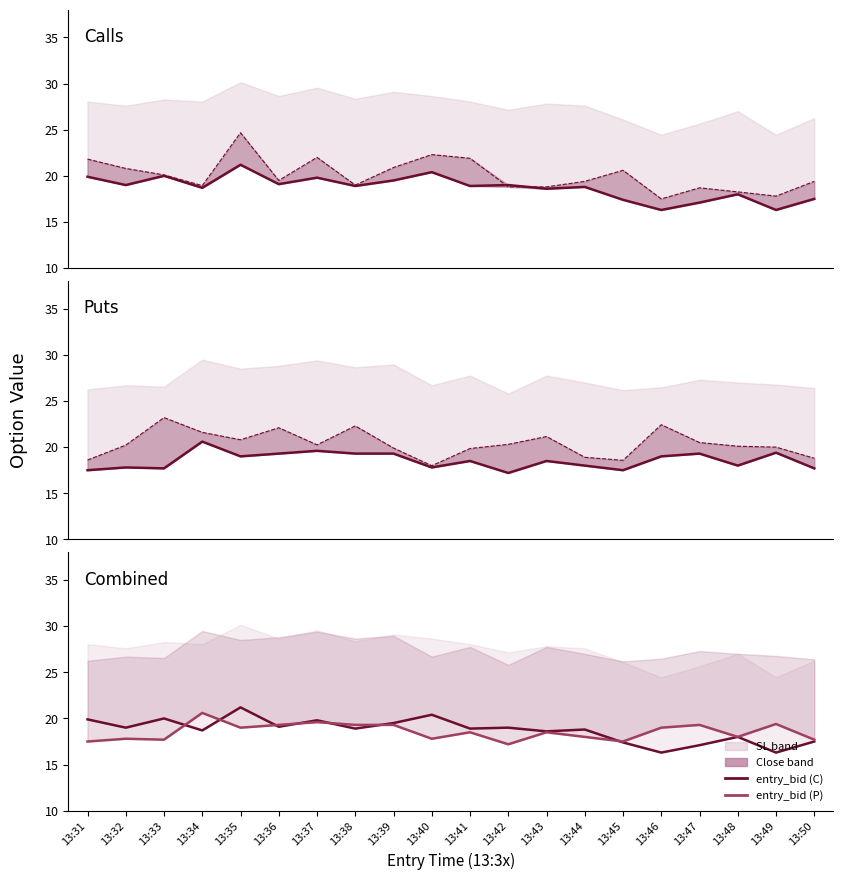

What is the value of the entry_bid (C) point at the 11th from the left?

18.9